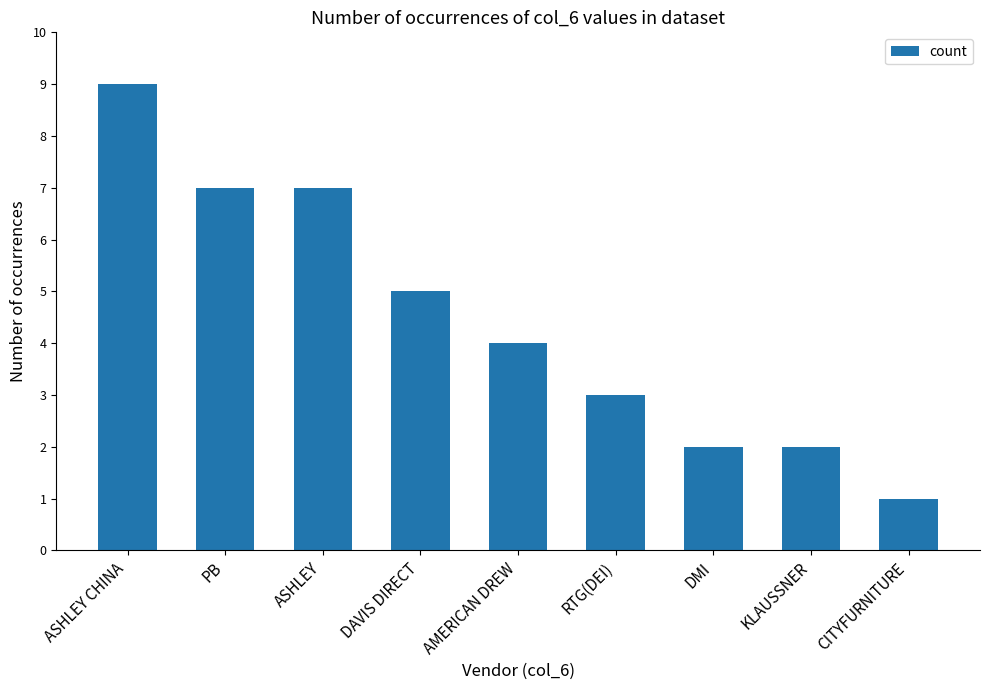

What is the sum of all values?

40